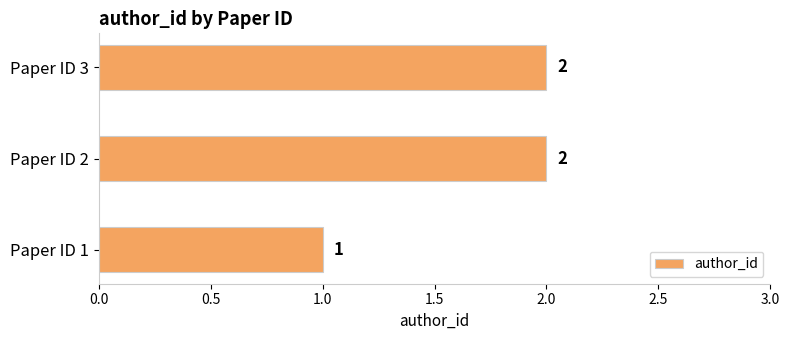

How many data points does each series have?

3